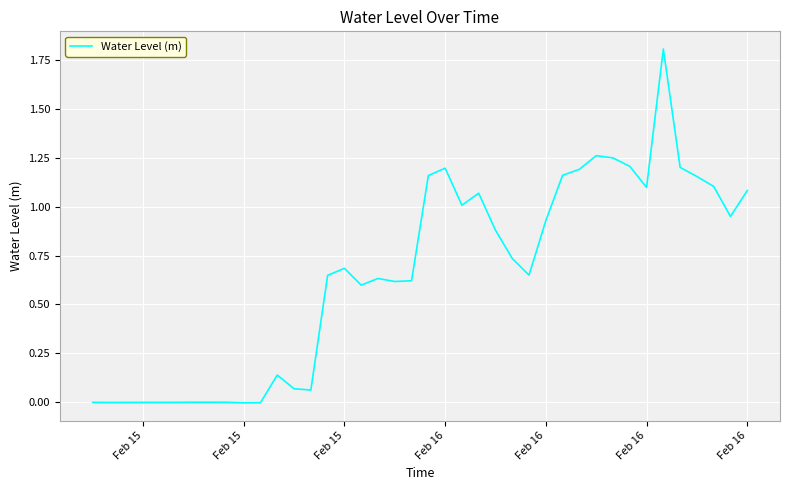

What is the difference between the maximum and minimum values?

1.8